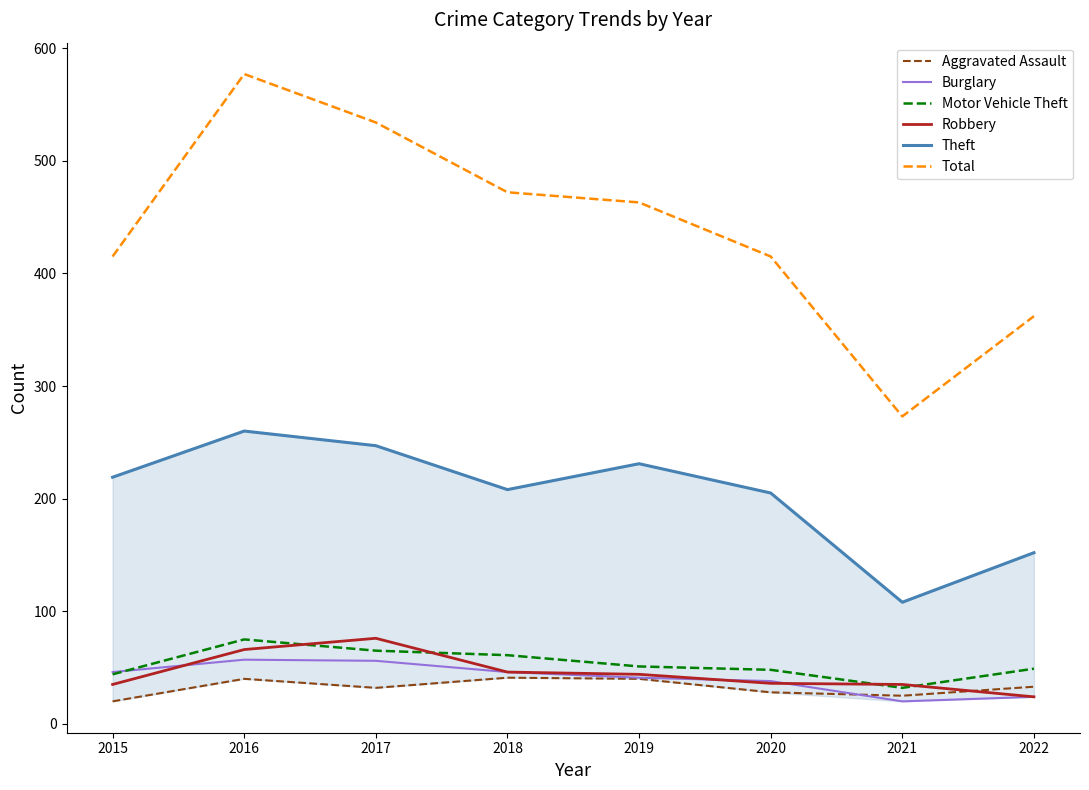

How many data points in Motor Vehicle Theft are less than 51?

4